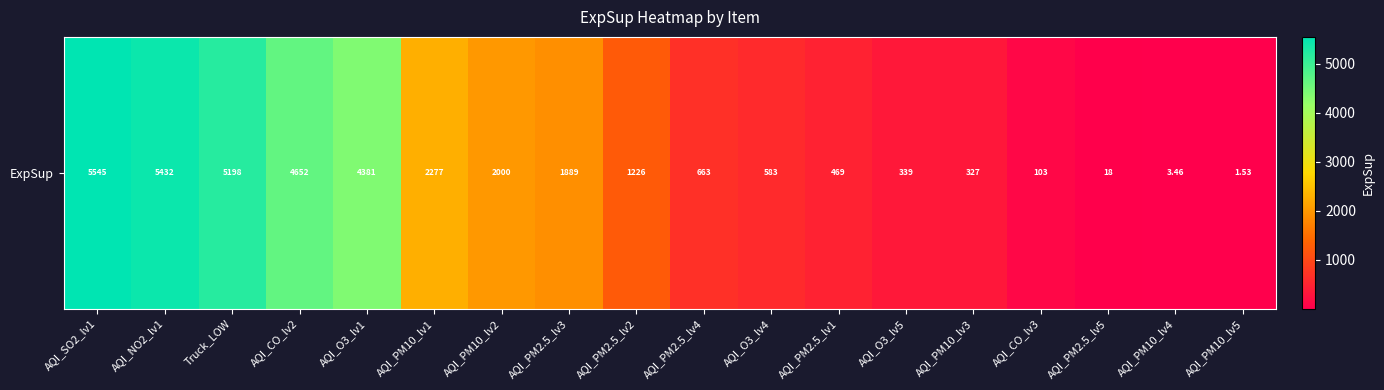

Where is the data nearest to the value 2773?

AQI_PM10_lv1